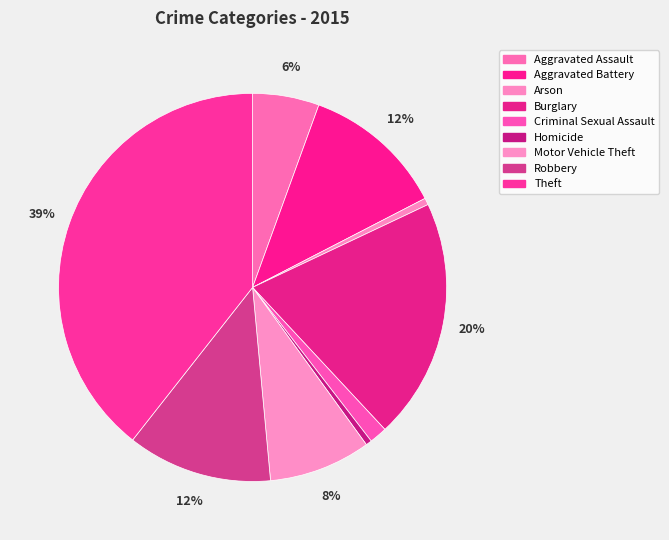

Is there a majority slice in this chart?

No